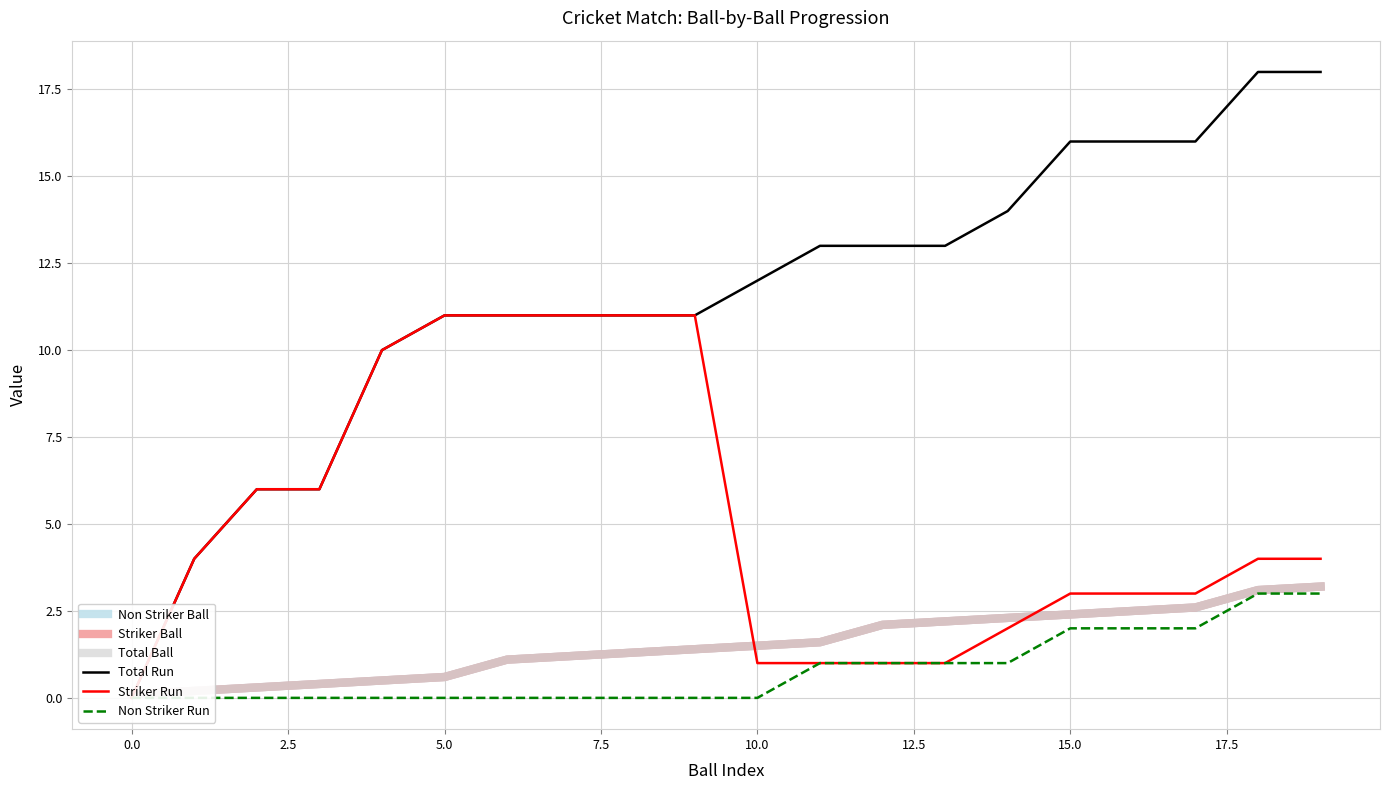

Which series has the largest range (max minus min)?

Total Run